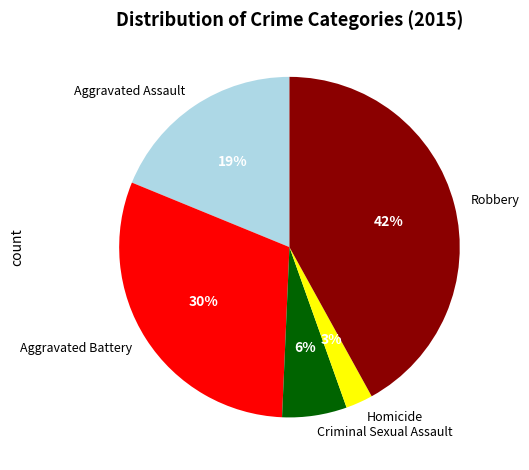

How many slices are in this pie chart?

5